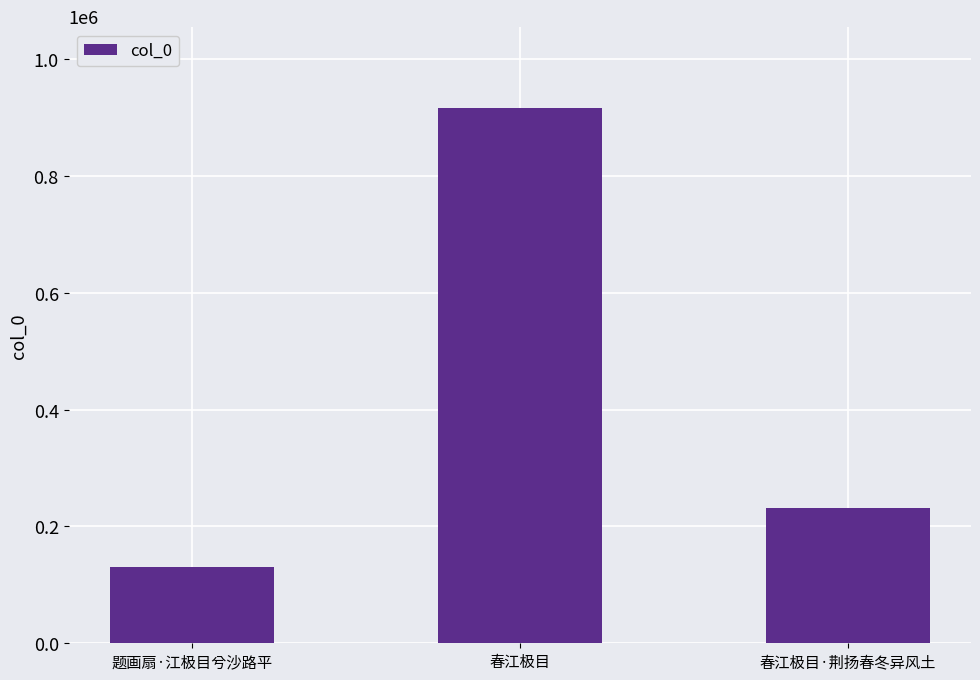

What is the ratio of the value at 题画扇·江极目兮沙路平 to the value at 春江极目?

0.1